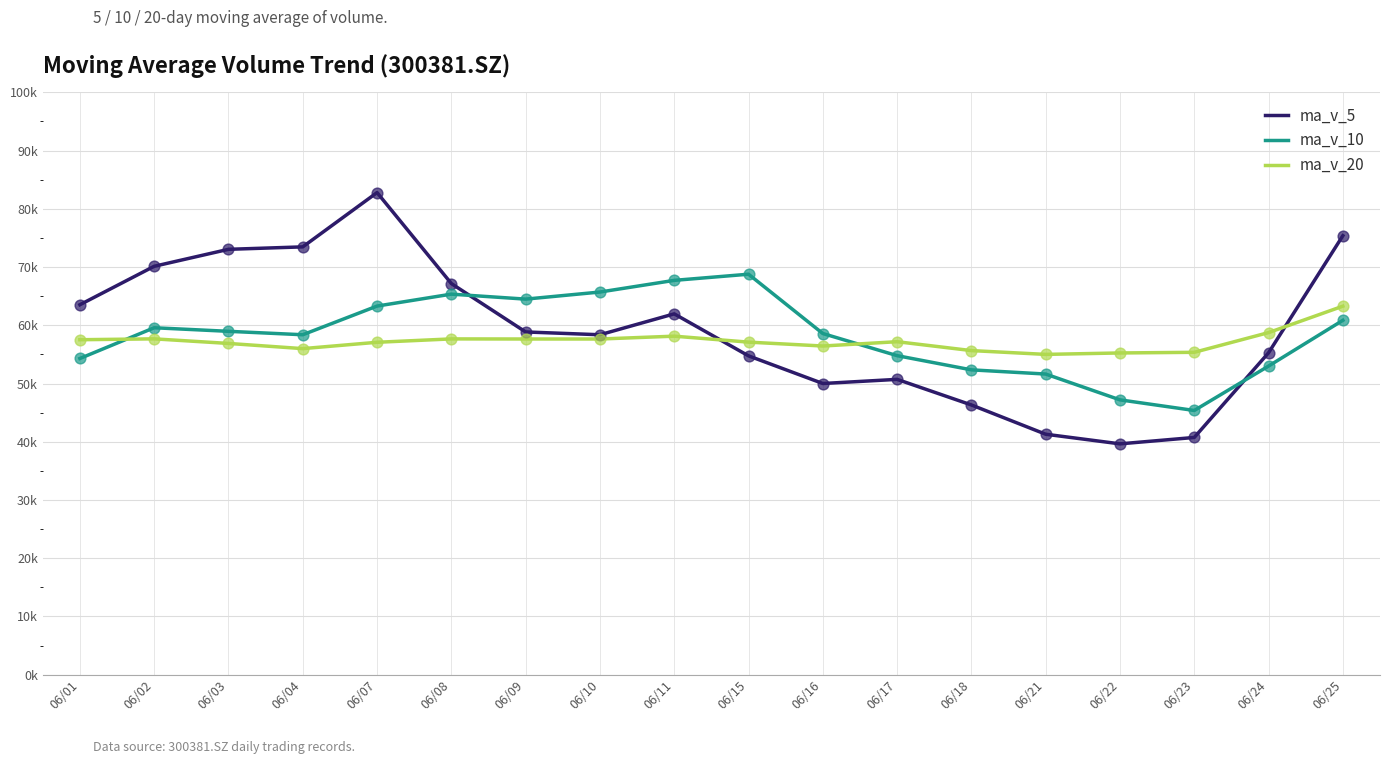

Is this an area chart (filled region under the line)?

No